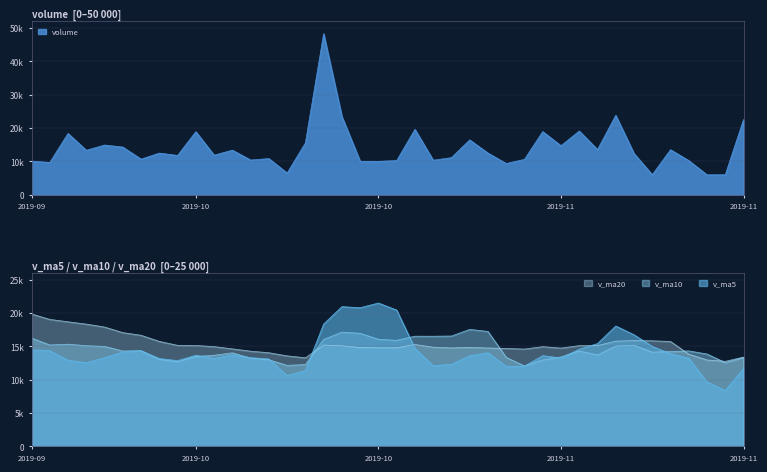

True or false: v_ma5 has a value of 21351.2 at 2019-10-14.

False